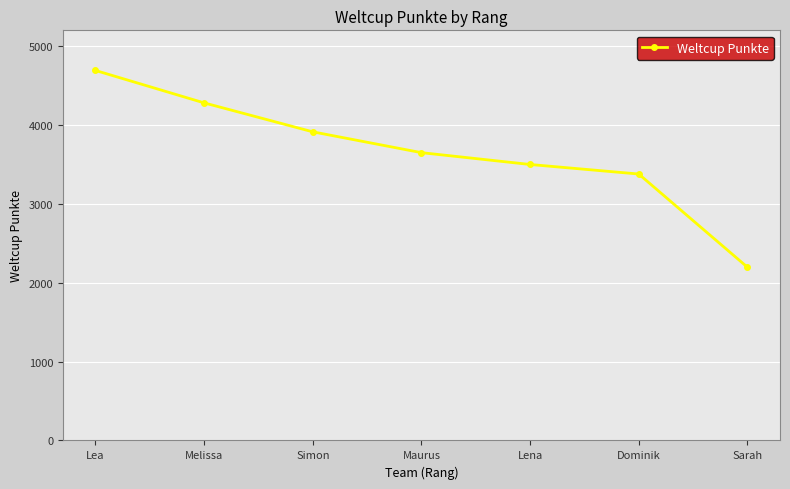

Between Lena and Lea, which is larger?

Lea